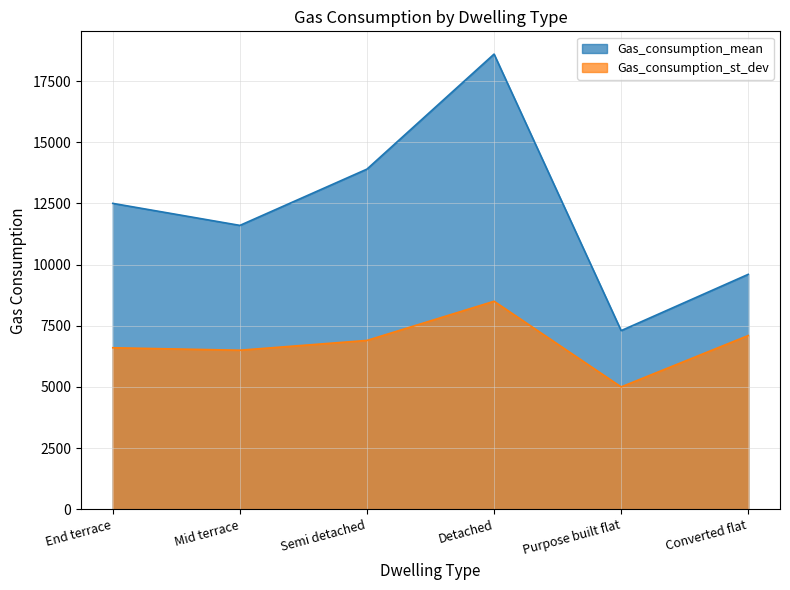

Where is the first local maximum for Gas_consumption_mean?

Detached